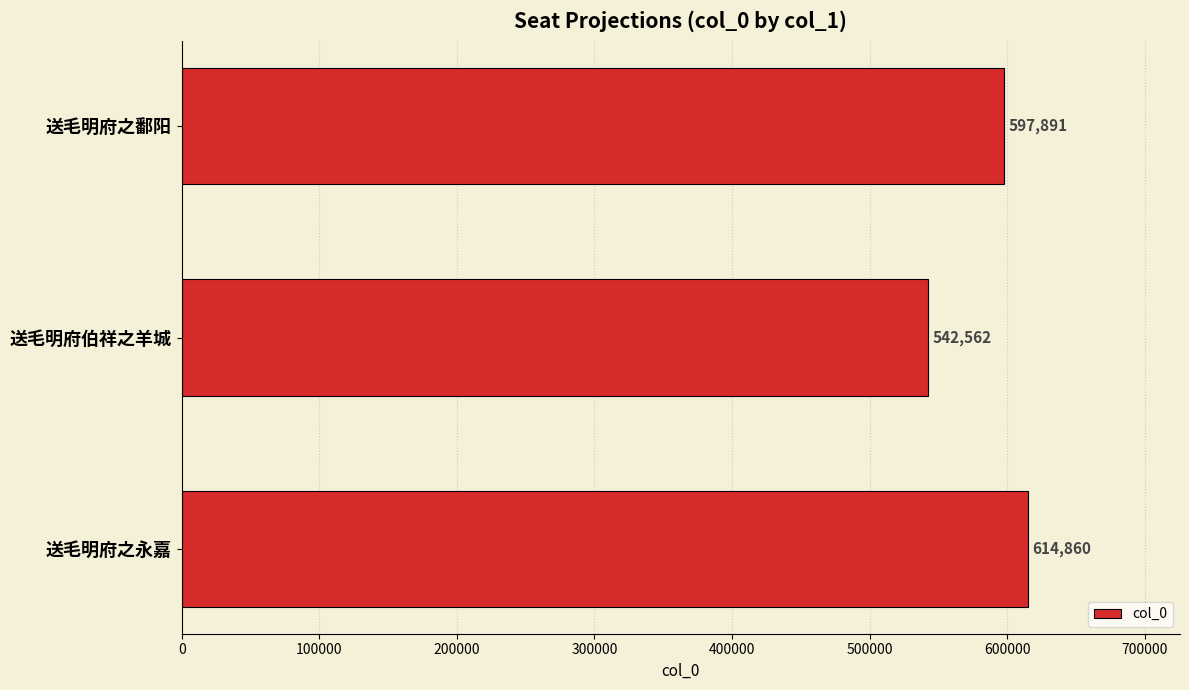

How many distinct data groups are displayed?

1